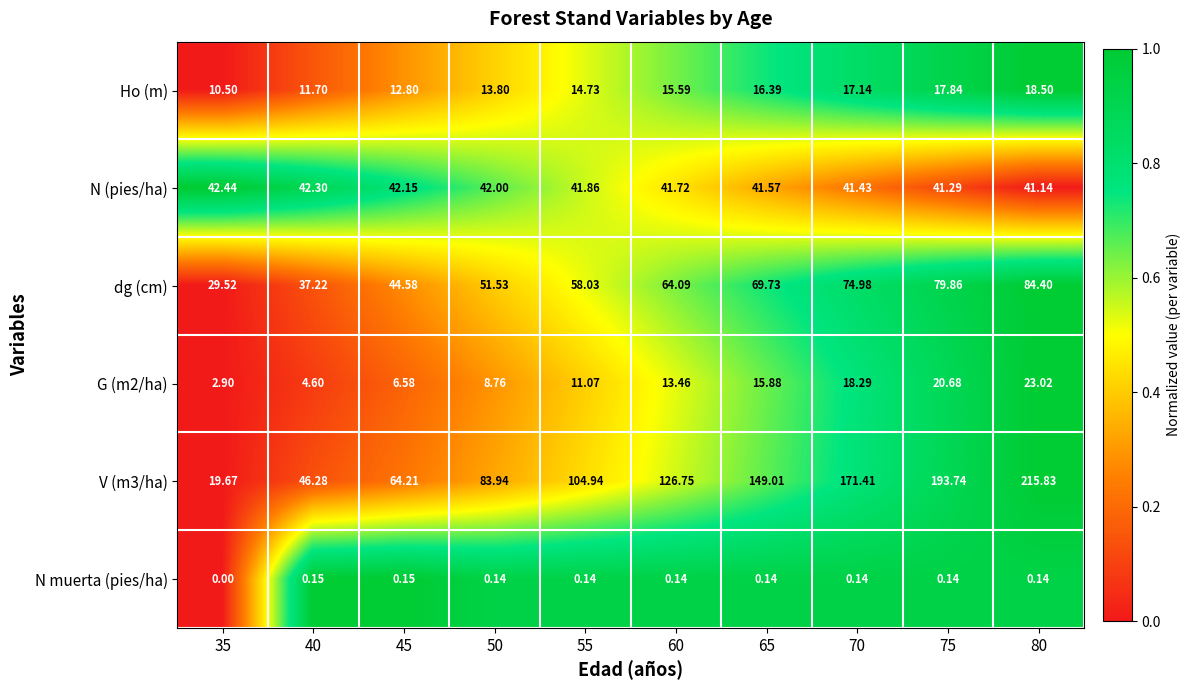

Is the value of N (pies/ha) at 65 greater than the value of N muerta (pies/ha) at 75?

Yes